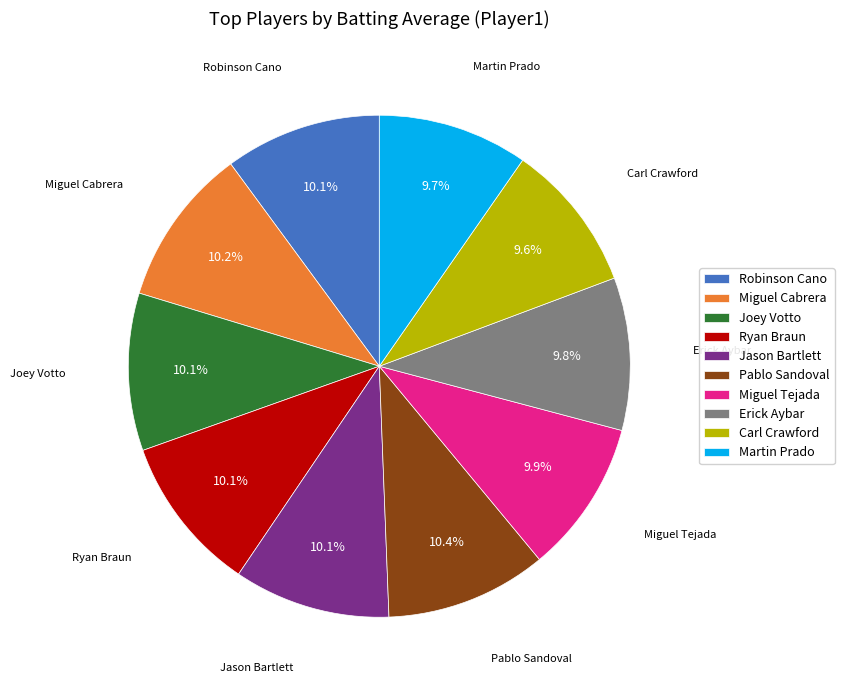

Is the sum of Joey Votto and Carl Crawford greater than half?

No